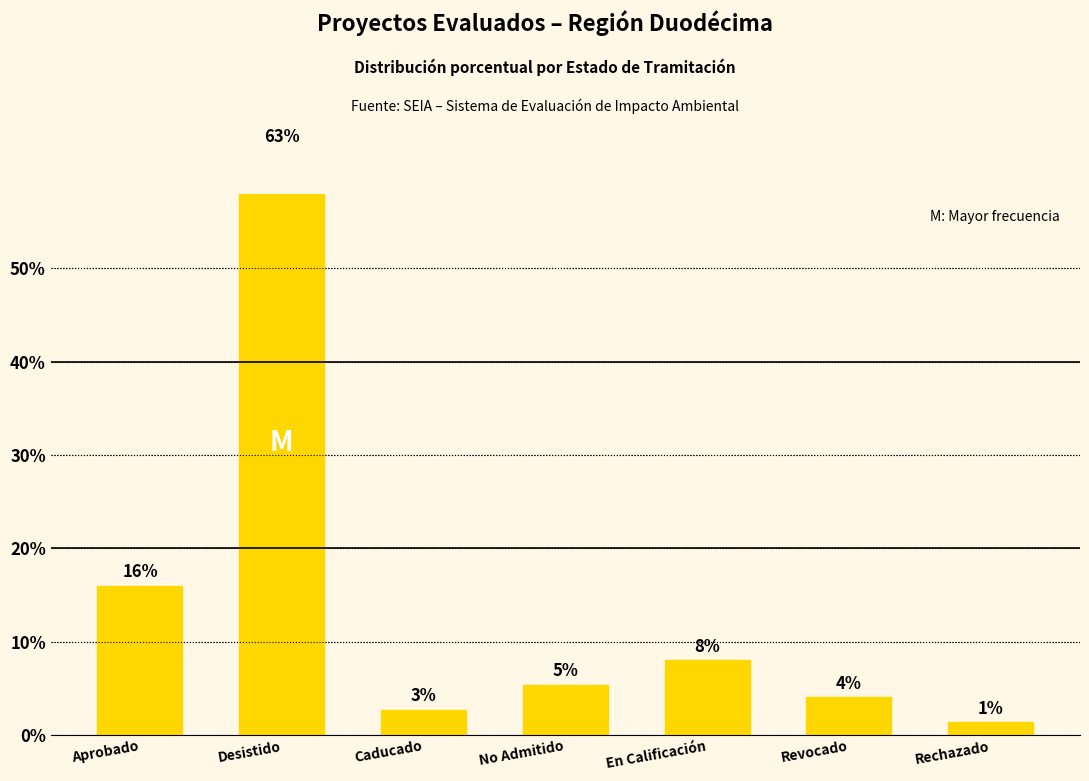

What is the difference between the maximum and second lowest values?

60.0